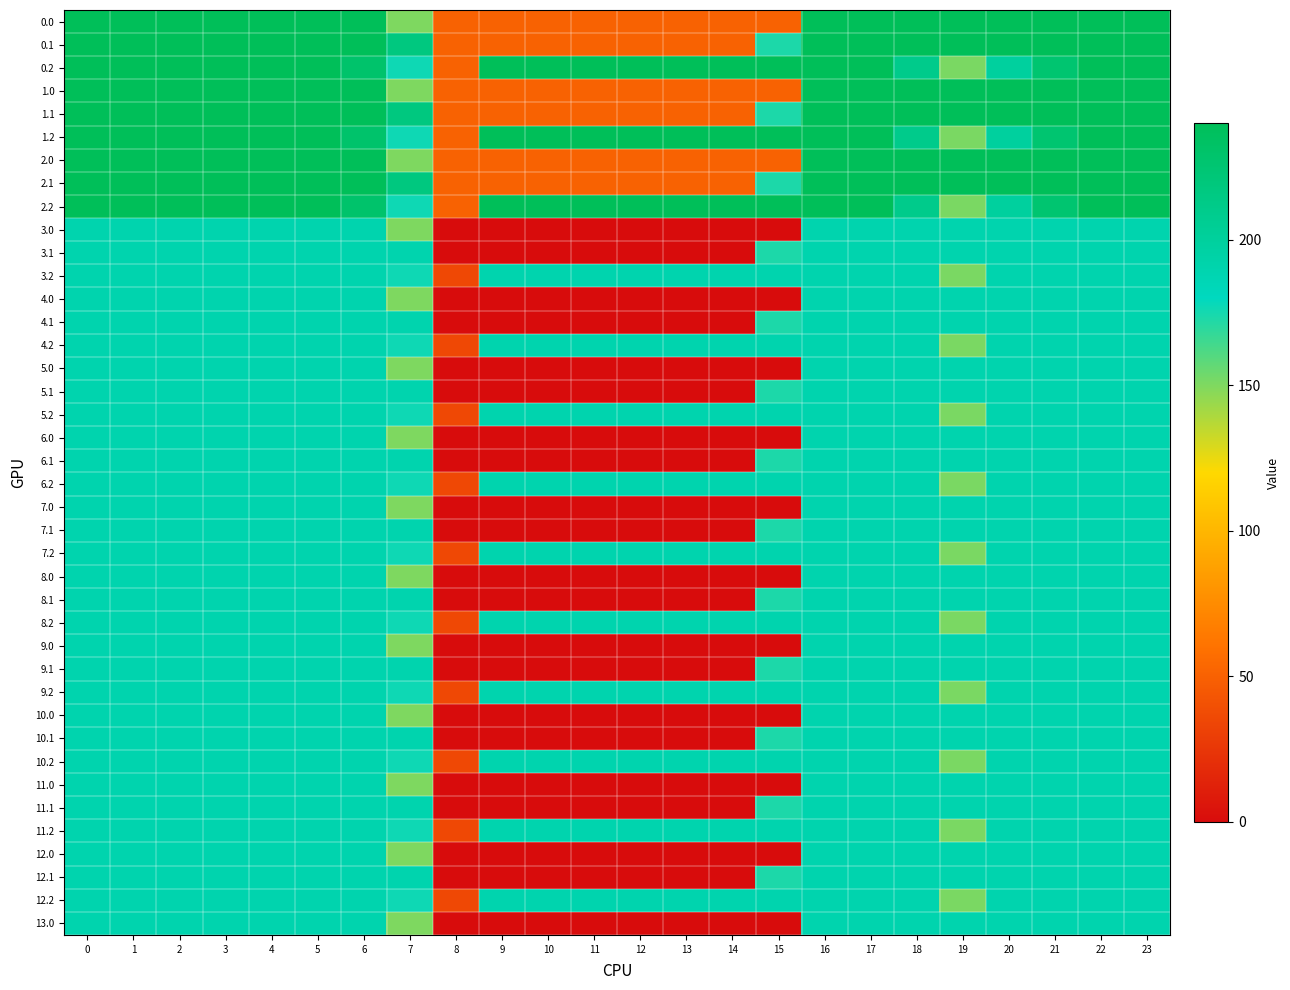

Reading left to right, extract all data points from this chart.

0.0: 0=240.0	1=240.0	2=240.0	3=240.0	4=240.0	5=240.0	6=240.0	7=150.1	8=50.2	9=50.2	10=50.2	11=50.2	12=50.2	13=50.2	14=50.2	15=50.2	16=240.0	17=240.0	18=240.0	19=240.0	20=240.0	21=240.0	22=240.0	23=240.0
0.1: 0=240.0	1=240.0	2=240.0	3=240.0	4=240.0	5=240.0	6=240.0	7=217.1	8=50.2	9=50.2	10=50.2	11=50.2	12=50.2	13=50.2	14=50.2	15=173.1	16=240.0	17=240.0	18=240.0	19=240.0	20=240.0	21=240.0	22=240.0	23=240.0
0.2: 0=240.0	1=240.0	2=240.0	3=240.0	4=240.0	5=240.0	6=228.8	7=176.6	8=50.2	9=240.0	10=240.0	11=240.0	12=240.0	13=240.0	14=240.0	15=240.0	16=240.0	17=240.0	18=210.0	19=151.0	20=199.2	21=226.4	22=240.0	23=240.0
1.0: 0=240.0	1=240.0	2=240.0	3=240.0	4=240.0	5=240.0	6=240.0	7=150.1	8=50.2	9=50.2	10=50.2	11=50.2	12=50.2	13=50.2	14=50.2	15=50.2	16=240.0	17=240.0	18=240.0	19=240.0	20=240.0	21=240.0	22=240.0	23=240.0
1.1: 0=240.0	1=240.0	2=240.0	3=240.0	4=240.0	5=240.0	6=240.0	7=217.1	8=50.2	9=50.2	10=50.2	11=50.2	12=50.2	13=50.2	14=50.2	15=173.1	16=240.0	17=240.0	18=240.0	19=240.0	20=240.0	21=240.0	22=240.0	23=240.0
1.2: 0=240.0	1=240.0	2=240.0	3=240.0	4=240.0	5=240.0	6=228.8	7=176.6	8=50.2	9=240.0	10=240.0	11=240.0	12=240.0	13=240.0	14=240.0	15=240.0	16=240.0	17=240.0	18=210.0	19=151.0	20=199.2	21=226.4	22=240.0	23=240.0
2.0: 0=240.0	1=240.0	2=240.0	3=240.0	4=240.0	5=240.0	6=240.0	7=150.1	8=50.2	9=50.2	10=50.2	11=50.2	12=50.2	13=50.2	14=50.2	15=50.2	16=240.0	17=240.0	18=240.0	19=240.0	20=240.0	21=240.0	22=240.0	23=240.0
2.1: 0=240.0	1=240.0	2=240.0	3=240.0	4=240.0	5=240.0	6=240.0	7=217.1	8=50.2	9=50.2	10=50.2	11=50.2	12=50.2	13=50.2	14=50.2	15=173.1	16=240.0	17=240.0	18=240.0	19=240.0	20=240.0	21=240.0	22=240.0	23=240.0
2.2: 0=240.0	1=240.0	2=240.0	3=240.0	4=240.0	5=240.0	6=228.8	7=176.6	8=50.2	9=240.0	10=240.0	11=240.0	12=240.0	13=240.0	14=240.0	15=240.0	16=240.0	17=240.0	18=210.0	19=151.0	20=199.2	21=226.4	22=240.0	23=240.0
3.0: 0=189.6	1=189.6	2=189.6	3=189.6	4=189.6	5=189.6	6=189.6	7=150.1	8=0.0	9=0.0	10=0.0	11=0.0	12=0.0	13=0.0	14=0.0	15=0.0	16=189.6	17=189.6	18=189.6	19=189.6	20=189.6	21=189.6	22=189.6	23=189.6
3.1: 0=189.6	1=189.6	2=189.6	3=189.6	4=189.6	5=189.6	6=189.6	7=189.6	8=0.0	9=0.0	10=0.0	11=0.0	12=0.0	13=0.0	14=0.0	15=173.1	16=189.6	17=189.6	18=189.6	19=189.6	20=189.6	21=189.6	22=189.6	23=189.6
3.2: 0=189.6	1=189.6	2=189.6	3=189.6	4=189.6	5=189.6	6=189.6	7=176.6	8=35.3	9=189.6	10=189.6	11=189.6	12=189.6	13=189.6	14=189.6	15=189.6	16=189.6	17=189.6	18=189.6	19=151.0	20=189.6	21=189.6	22=189.6	23=189.6
4.0: 0=189.6	1=189.6	2=189.6	3=189.6	4=189.6	5=189.6	6=189.6	7=150.1	8=0.0	9=0.0	10=0.0	11=0.0	12=0.0	13=0.0	14=0.0	15=0.0	16=189.6	17=189.6	18=189.6	19=189.6	20=189.6	21=189.6	22=189.6	23=189.6
4.1: 0=189.6	1=189.6	2=189.6	3=189.6	4=189.6	5=189.6	6=189.6	7=189.6	8=0.0	9=0.0	10=0.0	11=0.0	12=0.0	13=0.0	14=0.0	15=173.1	16=189.6	17=189.6	18=189.6	19=189.6	20=189.6	21=189.6	22=189.6	23=189.6
4.2: 0=189.6	1=189.6	2=189.6	3=189.6	4=189.6	5=189.6	6=189.6	7=176.6	8=35.3	9=189.6	10=189.6	11=189.6	12=189.6	13=189.6	14=189.6	15=189.6	16=189.6	17=189.6	18=189.6	19=151.0	20=189.6	21=189.6	22=189.6	23=189.6
5.0: 0=189.6	1=189.6	2=189.6	3=189.6	4=189.6	5=189.6	6=189.6	7=150.1	8=0.0	9=0.0	10=0.0	11=0.0	12=0.0	13=0.0	14=0.0	15=0.0	16=189.6	17=189.6	18=189.6	19=189.6	20=189.6	21=189.6	22=189.6	23=189.6
5.1: 0=189.6	1=189.6	2=189.6	3=189.6	4=189.6	5=189.6	6=189.6	7=189.6	8=0.0	9=0.0	10=0.0	11=0.0	12=0.0	13=0.0	14=0.0	15=173.1	16=189.6	17=189.6	18=189.6	19=189.6	20=189.6	21=189.6	22=189.6	23=189.6
5.2: 0=189.6	1=189.6	2=189.6	3=189.6	4=189.6	5=189.6	6=189.6	7=176.6	8=35.3	9=189.6	10=189.6	11=189.6	12=189.6	13=189.6	14=189.6	15=189.6	16=189.6	17=189.6	18=189.6	19=151.0	20=189.6	21=189.6	22=189.6	23=189.6
6.0: 0=189.6	1=189.6	2=189.6	3=189.6	4=189.6	5=189.6	6=189.6	7=150.1	8=0.0	9=0.0	10=0.0	11=0.0	12=0.0	13=0.0	14=0.0	15=0.0	16=189.6	17=189.6	18=189.6	19=189.6	20=189.6	21=189.6	22=189.6	23=189.6
6.1: 0=189.6	1=189.6	2=189.6	3=189.6	4=189.6	5=189.6	6=189.6	7=189.6	8=0.0	9=0.0	10=0.0	11=0.0	12=0.0	13=0.0	14=0.0	15=173.1	16=189.6	17=189.6	18=189.6	19=189.6	20=189.6	21=189.6	22=189.6	23=189.6
6.2: 0=189.6	1=189.6	2=189.6	3=189.6	4=189.6	5=189.6	6=189.6	7=176.6	8=35.3	9=189.6	10=189.6	11=189.6	12=189.6	13=189.6	14=189.6	15=189.6	16=189.6	17=189.6	18=189.6	19=151.0	20=189.6	21=189.6	22=189.6	23=189.6
7.0: 0=189.6	1=189.6	2=189.6	3=189.6	4=189.6	5=189.6	6=189.6	7=150.1	8=0.0	9=0.0	10=0.0	11=0.0	12=0.0	13=0.0	14=0.0	15=0.0	16=189.6	17=189.6	18=189.6	19=189.6	20=189.6	21=189.6	22=189.6	23=189.6
7.1: 0=189.6	1=189.6	2=189.6	3=189.6	4=189.6	5=189.6	6=189.6	7=189.6	8=0.0	9=0.0	10=0.0	11=0.0	12=0.0	13=0.0	14=0.0	15=173.1	16=189.6	17=189.6	18=189.6	19=189.6	20=189.6	21=189.6	22=189.6	23=189.6
7.2: 0=189.6	1=189.6	2=189.6	3=189.6	4=189.6	5=189.6	6=189.6	7=176.6	8=35.3	9=189.6	10=189.6	11=189.6	12=189.6	13=189.6	14=189.6	15=189.6	16=189.6	17=189.6	18=189.6	19=151.0	20=189.6	21=189.6	22=189.6	23=189.6
8.0: 0=189.6	1=189.6	2=189.6	3=189.6	4=189.6	5=189.6	6=189.6	7=150.1	8=0.0	9=0.0	10=0.0	11=0.0	12=0.0	13=0.0	14=0.0	15=0.0	16=189.6	17=189.6	18=189.6	19=189.6	20=189.6	21=189.6	22=189.6	23=189.6
8.1: 0=189.6	1=189.6	2=189.6	3=189.6	4=189.6	5=189.6	6=189.6	7=189.6	8=0.0	9=0.0	10=0.0	11=0.0	12=0.0	13=0.0	14=0.0	15=173.1	16=189.6	17=189.6	18=189.6	19=189.6	20=189.6	21=189.6	22=189.6	23=189.6
8.2: 0=189.6	1=189.6	2=189.6	3=189.6	4=189.6	5=189.6	6=189.6	7=176.6	8=35.3	9=189.6	10=189.6	11=189.6	12=189.6	13=189.6	14=189.6	15=189.6	16=189.6	17=189.6	18=189.6	19=151.0	20=189.6	21=189.6	22=189.6	23=189.6
9.0: 0=189.6	1=189.6	2=189.6	3=189.6	4=189.6	5=189.6	6=189.6	7=150.1	8=0.0	9=0.0	10=0.0	11=0.0	12=0.0	13=0.0	14=0.0	15=0.0	16=189.6	17=189.6	18=189.6	19=189.6	20=189.6	21=189.6	22=189.6	23=189.6
9.1: 0=189.6	1=189.6	2=189.6	3=189.6	4=189.6	5=189.6	6=189.6	7=189.6	8=0.0	9=0.0	10=0.0	11=0.0	12=0.0	13=0.0	14=0.0	15=173.1	16=189.6	17=189.6	18=189.6	19=189.6	20=189.6	21=189.6	22=189.6	23=189.6
9.2: 0=189.6	1=189.6	2=189.6	3=189.6	4=189.6	5=189.6	6=189.6	7=176.6	8=35.3	9=189.6	10=189.6	11=189.6	12=189.6	13=189.6	14=189.6	15=189.6	16=189.6	17=189.6	18=189.6	19=151.0	20=189.6	21=189.6	22=189.6	23=189.6
10.0: 0=189.6	1=189.6	2=189.6	3=189.6	4=189.6	5=189.6	6=189.6	7=150.1	8=0.0	9=0.0	10=0.0	11=0.0	12=0.0	13=0.0	14=0.0	15=0.0	16=189.6	17=189.6	18=189.6	19=189.6	20=189.6	21=189.6	22=189.6	23=189.6
10.1: 0=189.6	1=189.6	2=189.6	3=189.6	4=189.6	5=189.6	6=189.6	7=189.6	8=0.0	9=0.0	10=0.0	11=0.0	12=0.0	13=0.0	14=0.0	15=173.1	16=189.6	17=189.6	18=189.6	19=189.6	20=189.6	21=189.6	22=189.6	23=189.6
10.2: 0=189.6	1=189.6	2=189.6	3=189.6	4=189.6	5=189.6	6=189.6	7=176.6	8=35.3	9=189.6	10=189.6	11=189.6	12=189.6	13=189.6	14=189.6	15=189.6	16=189.6	17=189.6	18=189.6	19=151.0	20=189.6	21=189.6	22=189.6	23=189.6
11.0: 0=189.6	1=189.6	2=189.6	3=189.6	4=189.6	5=189.6	6=189.6	7=150.1	8=0.0	9=0.0	10=0.0	11=0.0	12=0.0	13=0.0	14=0.0	15=0.0	16=189.6	17=189.6	18=189.6	19=189.6	20=189.6	21=189.6	22=189.6	23=189.6
11.1: 0=189.6	1=189.6	2=189.6	3=189.6	4=189.6	5=189.6	6=189.6	7=189.6	8=0.0	9=0.0	10=0.0	11=0.0	12=0.0	13=0.0	14=0.0	15=173.1	16=189.6	17=189.6	18=189.6	19=189.6	20=189.6	21=189.6	22=189.6	23=189.6
11.2: 0=189.6	1=189.6	2=189.6	3=189.6	4=189.6	5=189.6	6=189.6	7=176.6	8=35.3	9=189.6	10=189.6	11=189.6	12=189.6	13=189.6	14=189.6	15=189.6	16=189.6	17=189.6	18=189.6	19=151.0	20=189.6	21=189.6	22=189.6	23=189.6
12.0: 0=189.6	1=189.6	2=189.6	3=189.6	4=189.6	5=189.6	6=189.6	7=150.1	8=0.0	9=0.0	10=0.0	11=0.0	12=0.0	13=0.0	14=0.0	15=0.0	16=189.6	17=189.6	18=189.6	19=189.6	20=189.6	21=189.6	22=189.6	23=189.6
12.1: 0=189.6	1=189.6	2=189.6	3=189.6	4=189.6	5=189.6	6=189.6	7=189.6	8=0.0	9=0.0	10=0.0	11=0.0	12=0.0	13=0.0	14=0.0	15=173.1	16=189.6	17=189.6	18=189.6	19=189.6	20=189.6	21=189.6	22=189.6	23=189.6
12.2: 0=189.6	1=189.6	2=189.6	3=189.6	4=189.6	5=189.6	6=189.6	7=176.6	8=35.3	9=189.6	10=189.6	11=189.6	12=189.6	13=189.6	14=189.6	15=189.6	16=189.6	17=189.6	18=189.6	19=151.0	20=189.6	21=189.6	22=189.6	23=189.6
13.0: 0=189.6	1=189.6	2=189.6	3=189.6	4=189.6	5=189.6	6=189.6	7=150.1	8=0.0	9=0.0	10=0.0	11=0.0	12=0.0	13=0.0	14=0.0	15=0.0	16=189.6	17=189.6	18=189.6	19=189.6	20=189.6	21=189.6	22=189.6	23=189.6